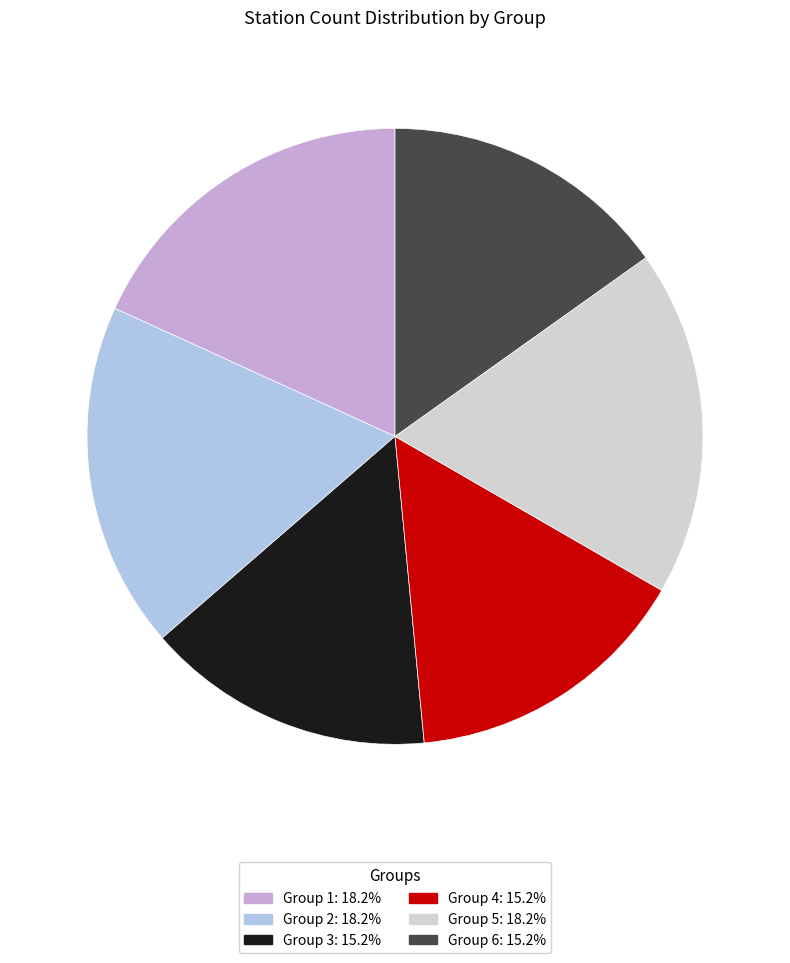

Is the sum of Group 6 and Group 1 greater than half?

No